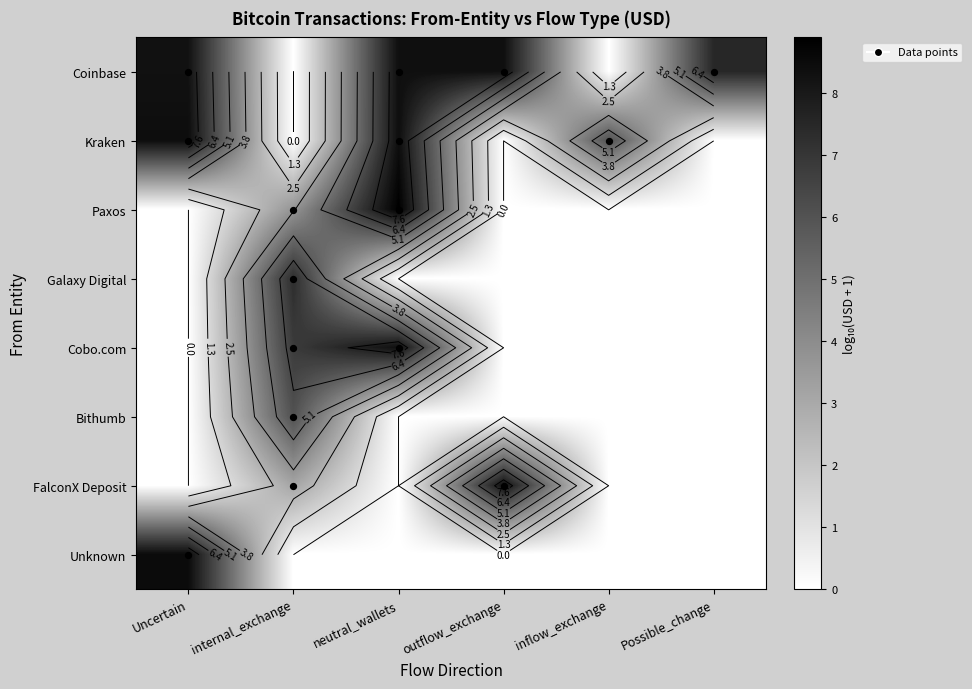

Which label corresponds to the smallest value in the chart?

internal_exchange